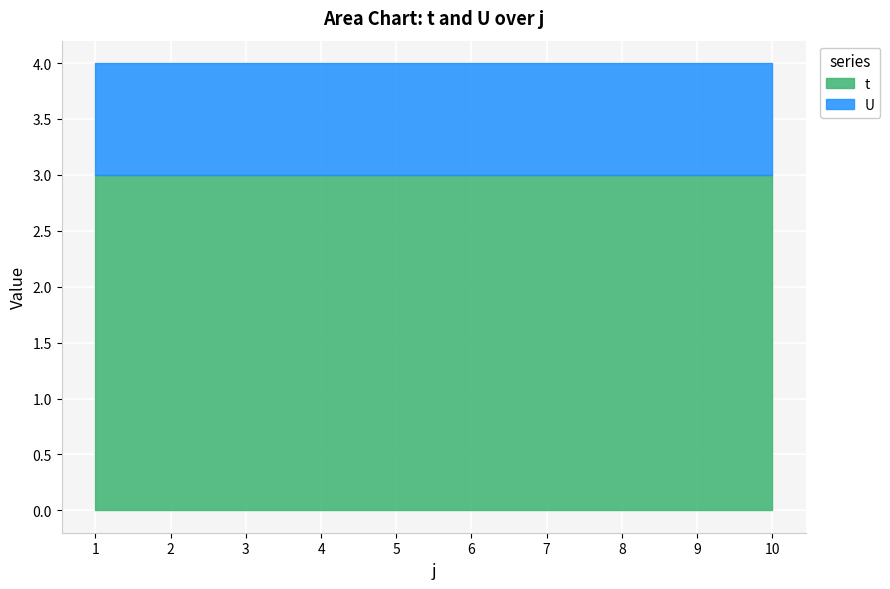

What is the greatest value displayed?

3